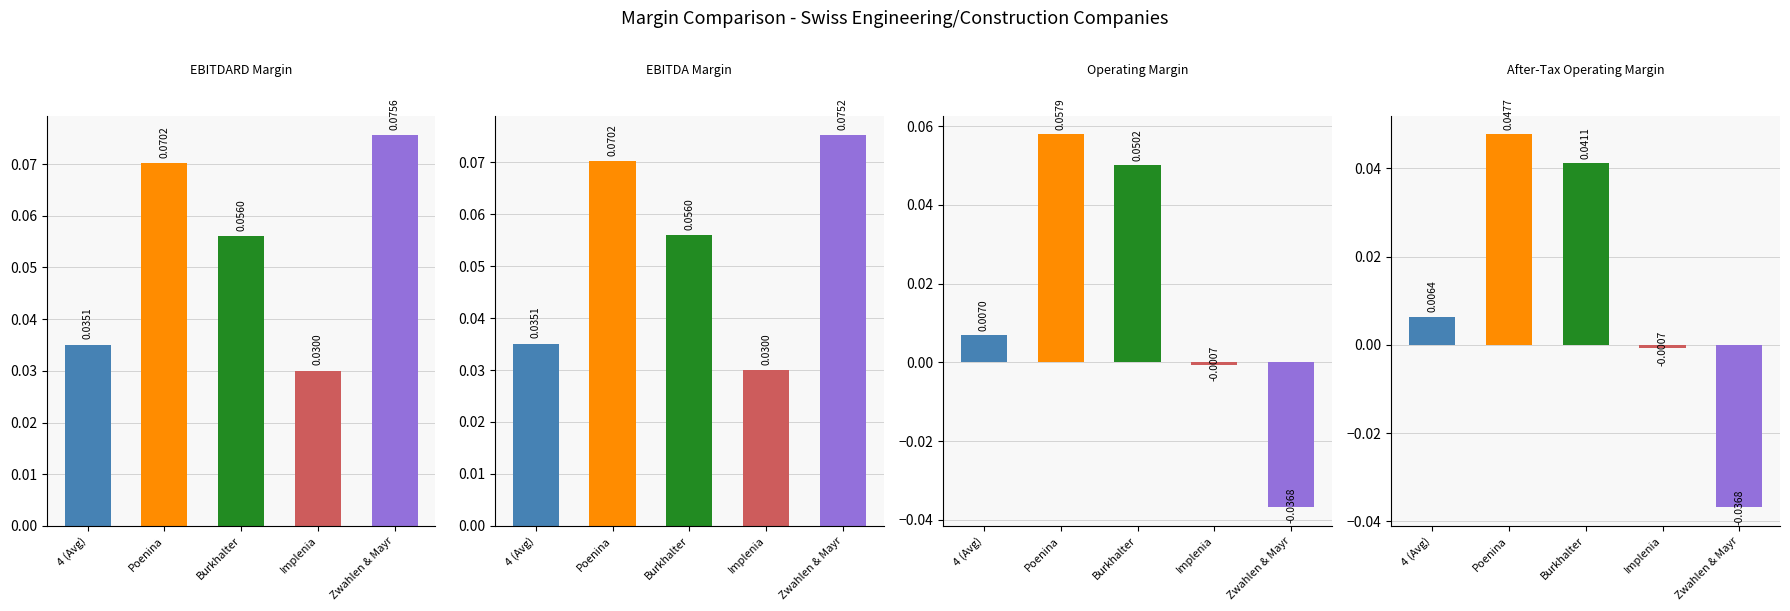

What is the label of the 1st bar from the right?

Zwahlen & Mayr